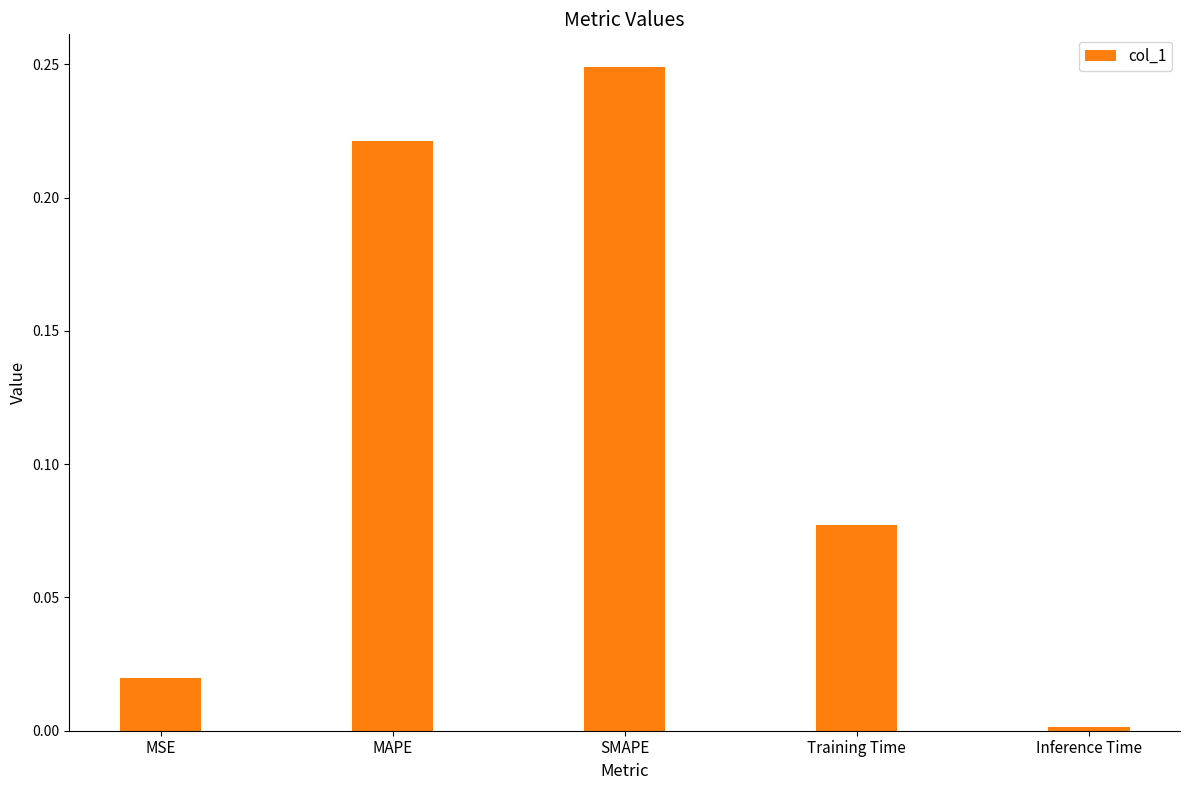

What is the sum of all values?

0.6